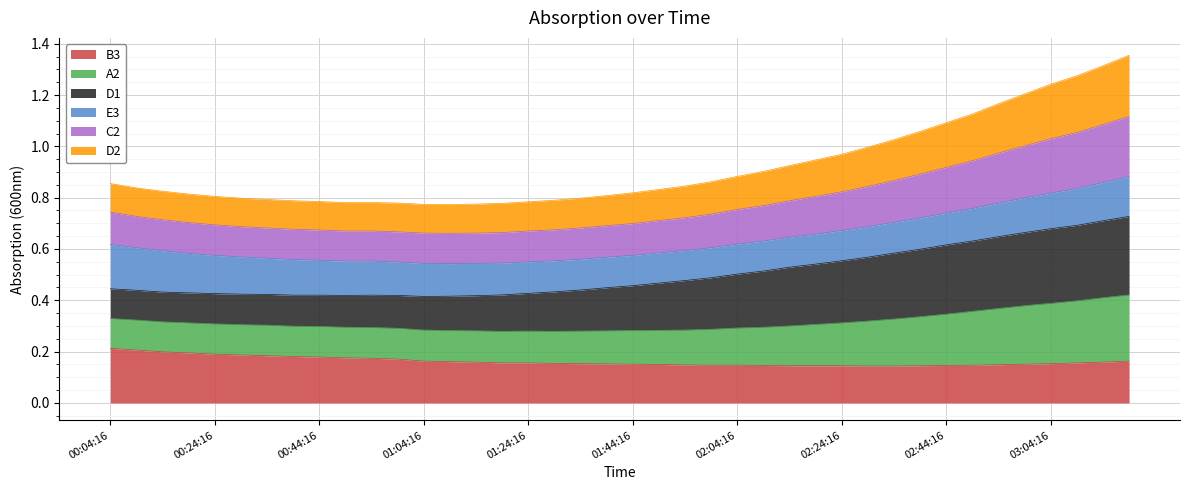

What is the label of the 8th point from the left?

00:39:16